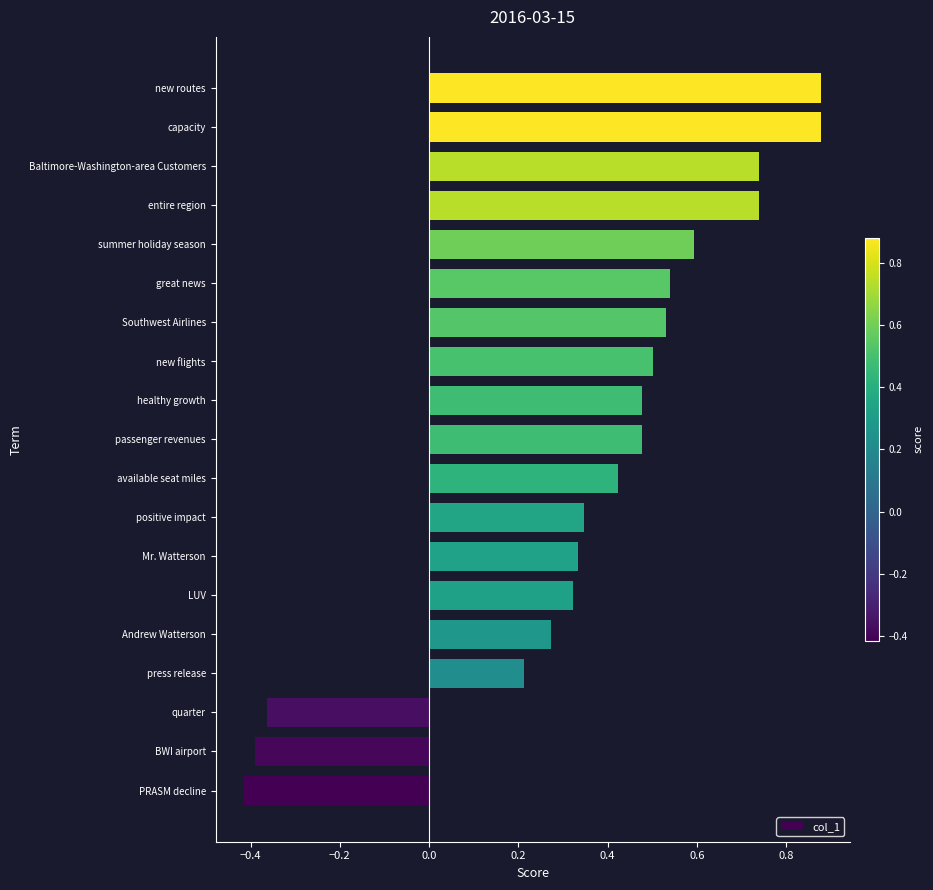

What is the change in value from PRASM decline to Southwest Airlines?

+0.9